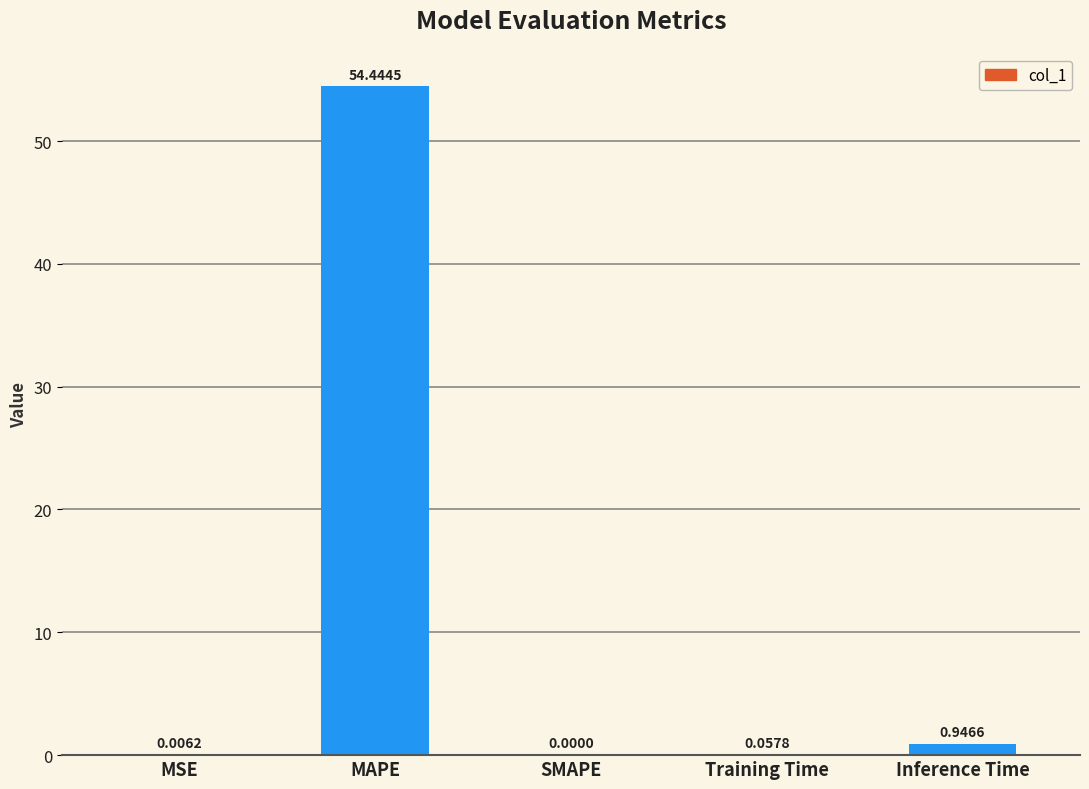

Where is the data nearest to the value 27?

Inference Time